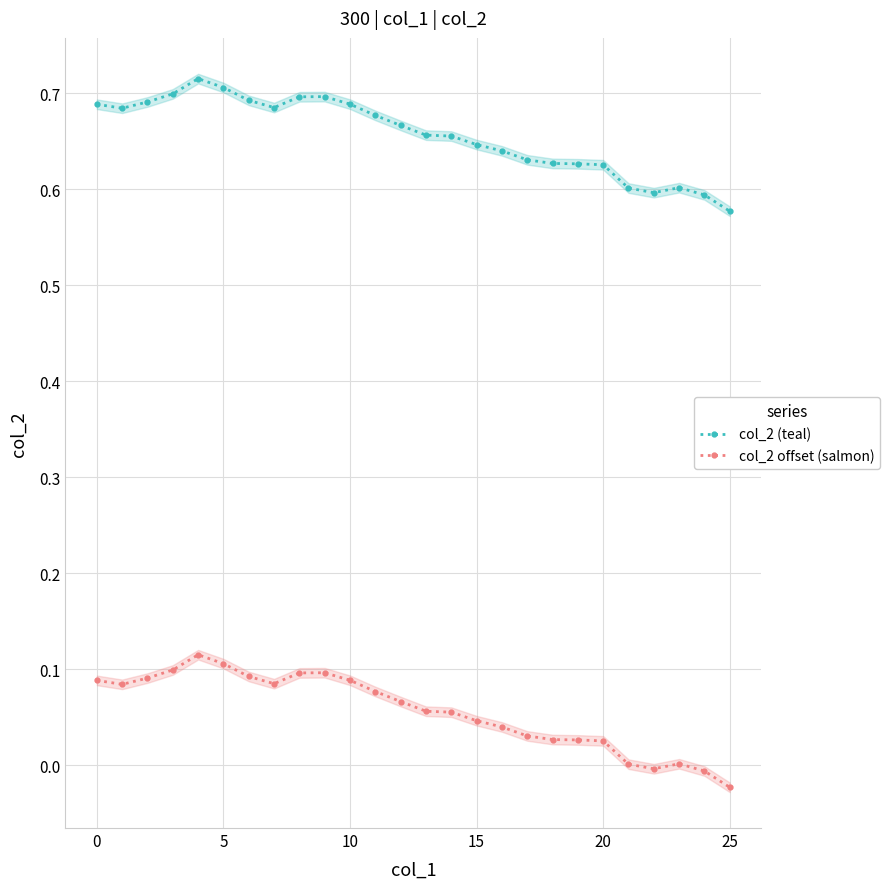

Does the chart have visible grid lines?

Yes